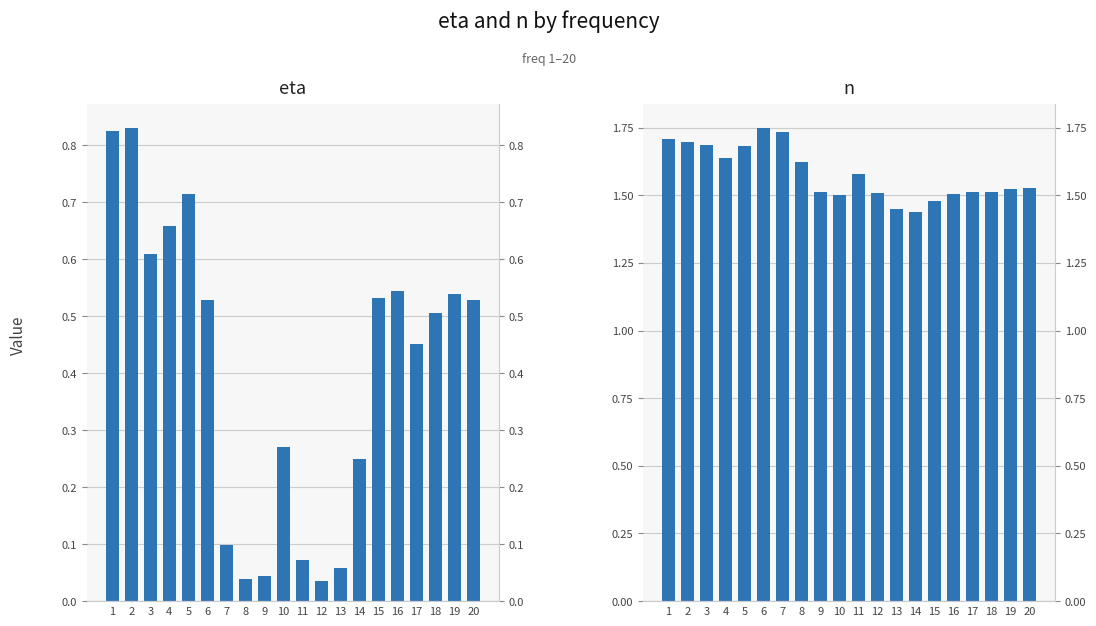

Reading right to left, extract all data points from this chart.

eta: 0.5	0.5	0.5	0.5	0.5	0.5	0.2	0.1	0.0	0.1	0.3	0.0	0.0	0.1	0.5	0.7	0.7	0.6	0.8	0.8
n: 1.5	1.5	1.5	1.5	1.5	1.5	1.4	1.4	1.5	1.6	1.5	1.5	1.6	1.7	1.7	1.7	1.6	1.7	1.7	1.7